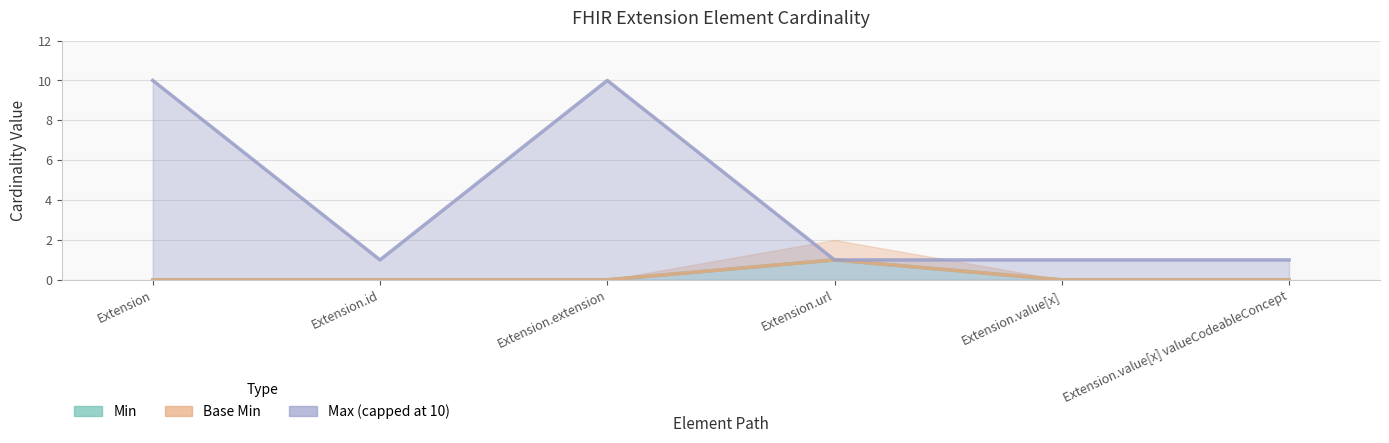

Which category has the lowest value in the Base Min series?

Extension